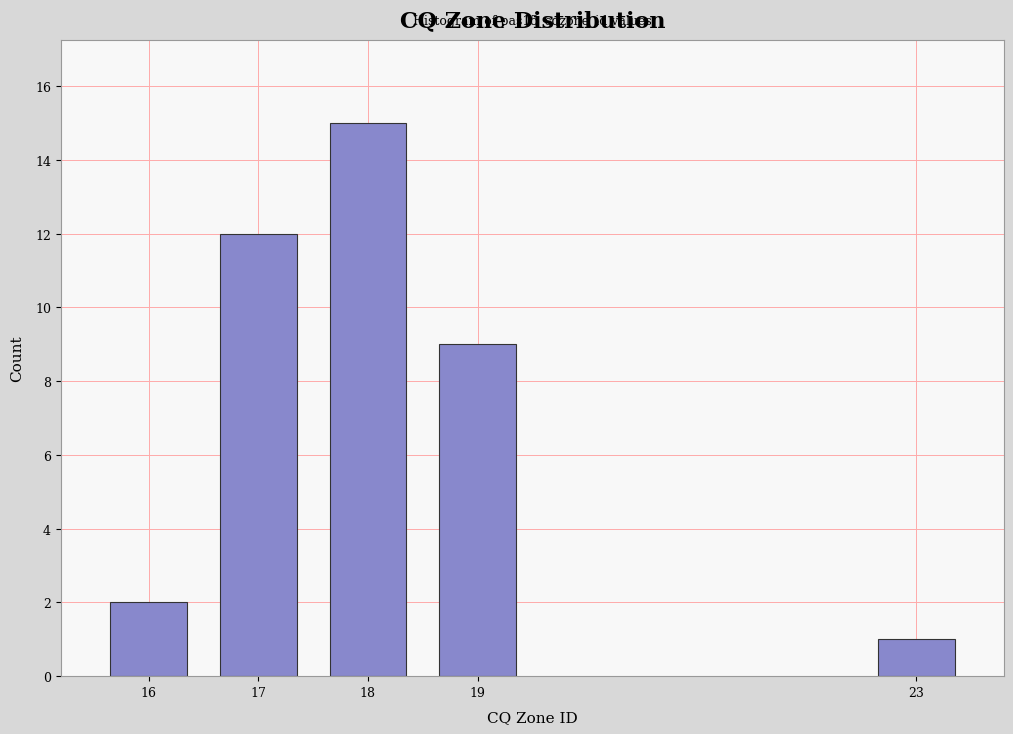

Reading right to left, list all the values displayed in this chart.

23=1	19=9	18=15	17=12	16=2